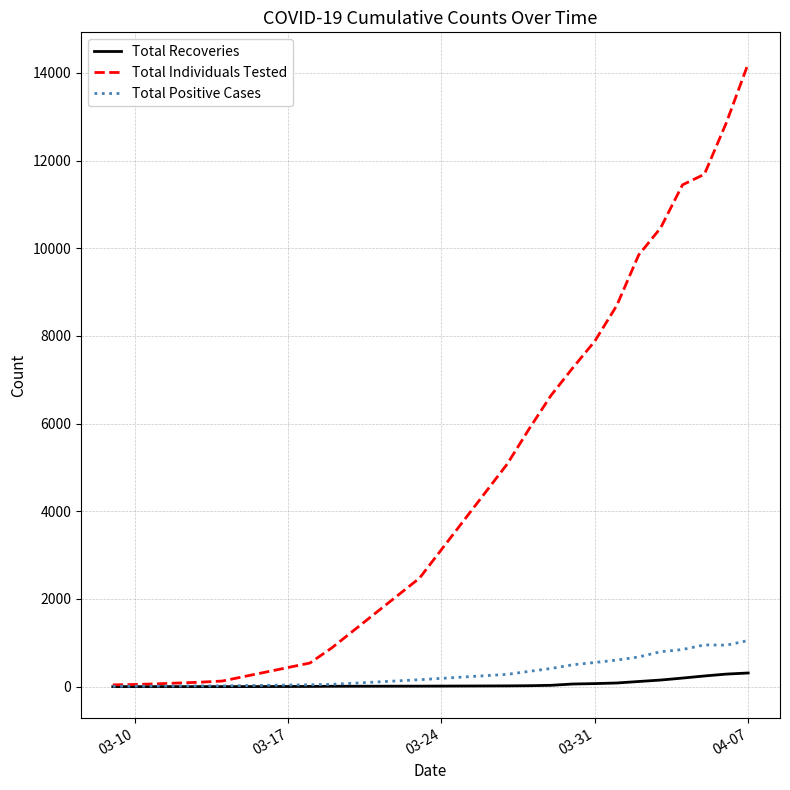

List the series in order of their peak value, lowest first.

Total Recoveries, Total Positive Cases, Total Individuals Tested